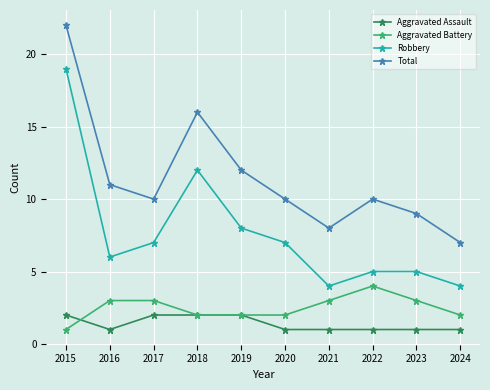

At which category does Total reach its first local valley?

2017